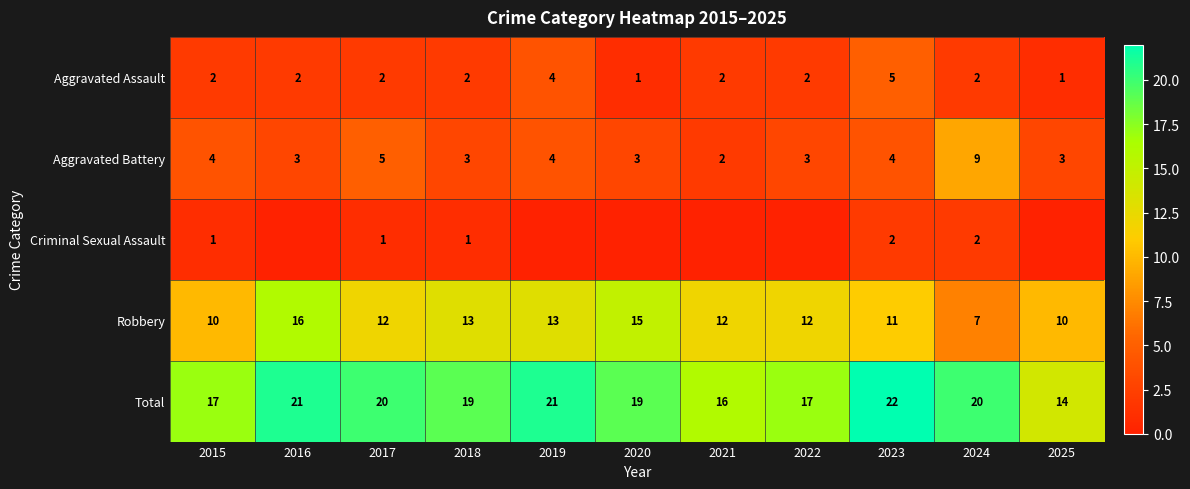

Is it true that Aggravated Assault equals 2 at 2015?

True